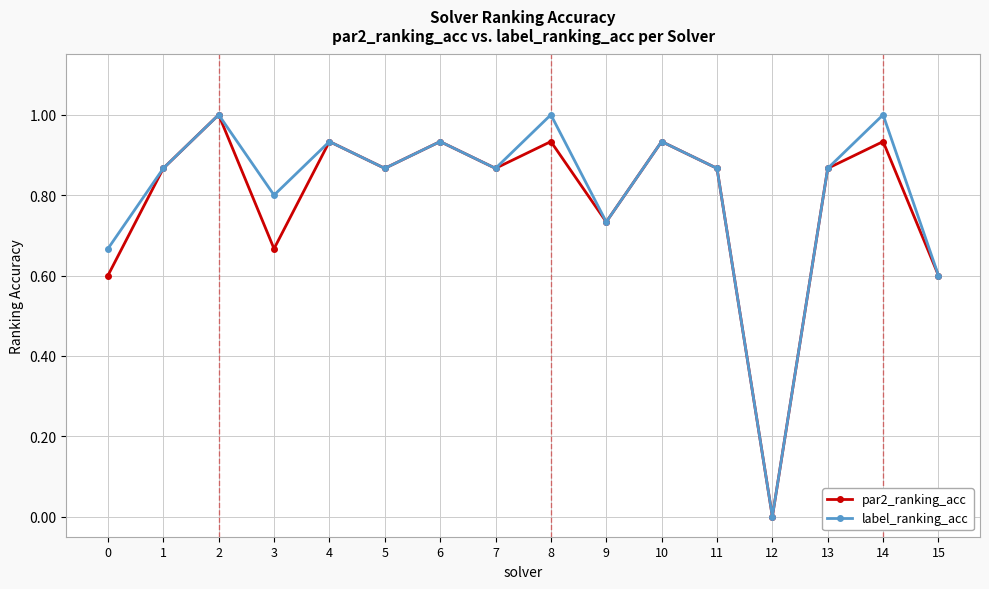

Rank the series by their average value, from lowest to highest.

par2_ranking_acc, label_ranking_acc